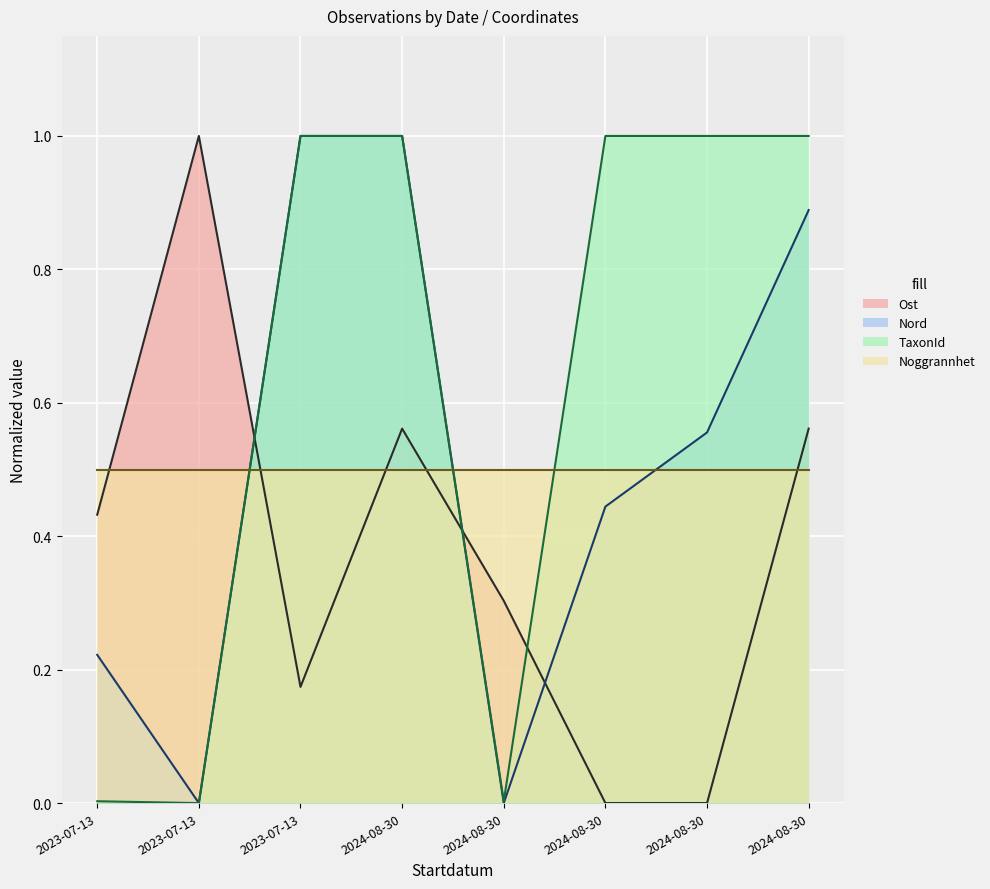

What is the maximum value for Ost?

1.0